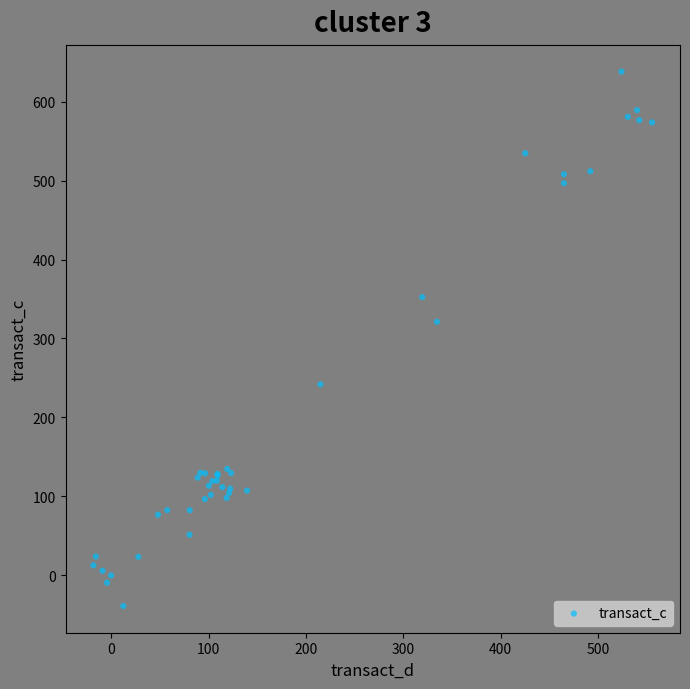

What Y value in the scatter plot is closest to 299?

321.2